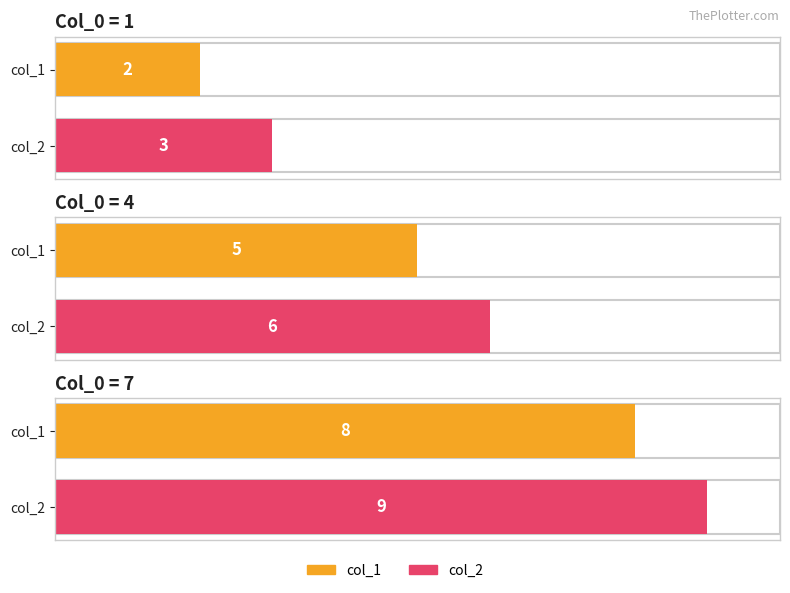

Read the col_1 value at 1.

2